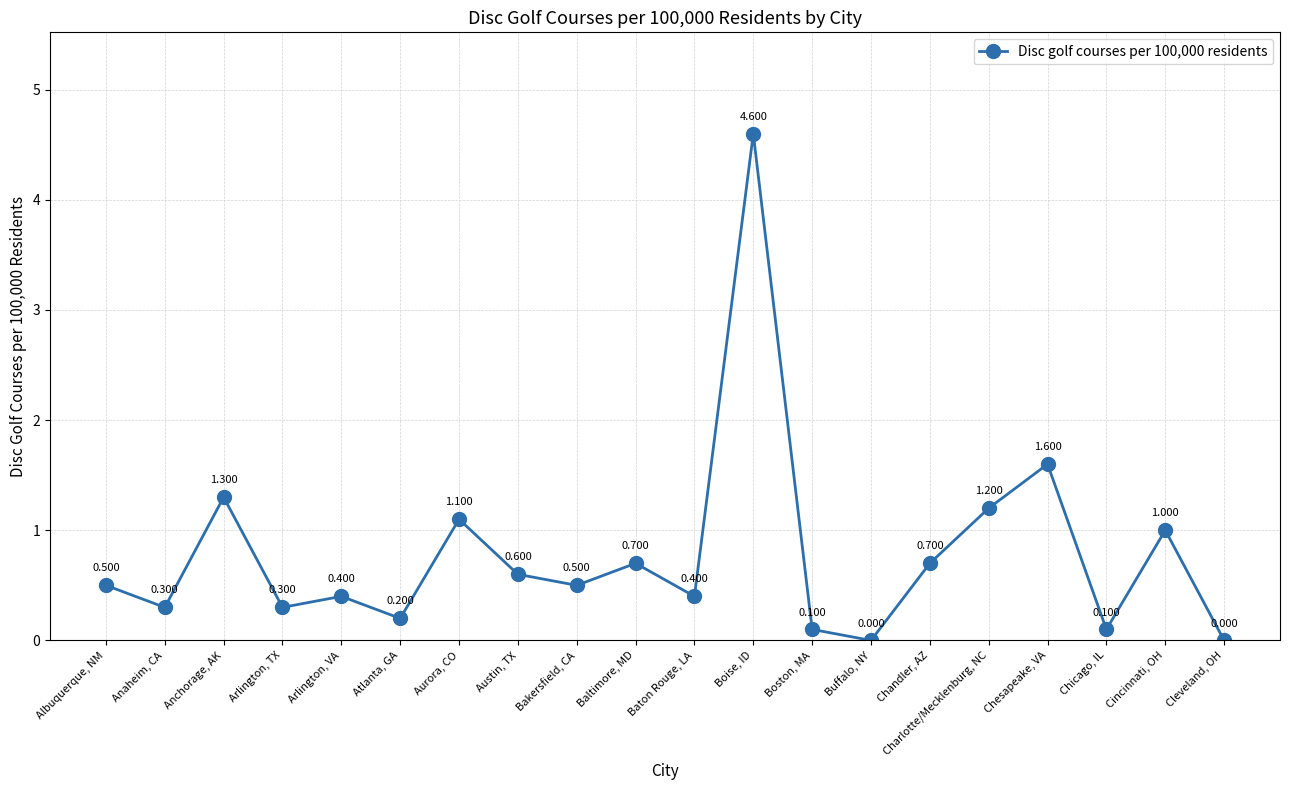

How many points are lower than both their immediate neighbors (excluding endpoints)?

7